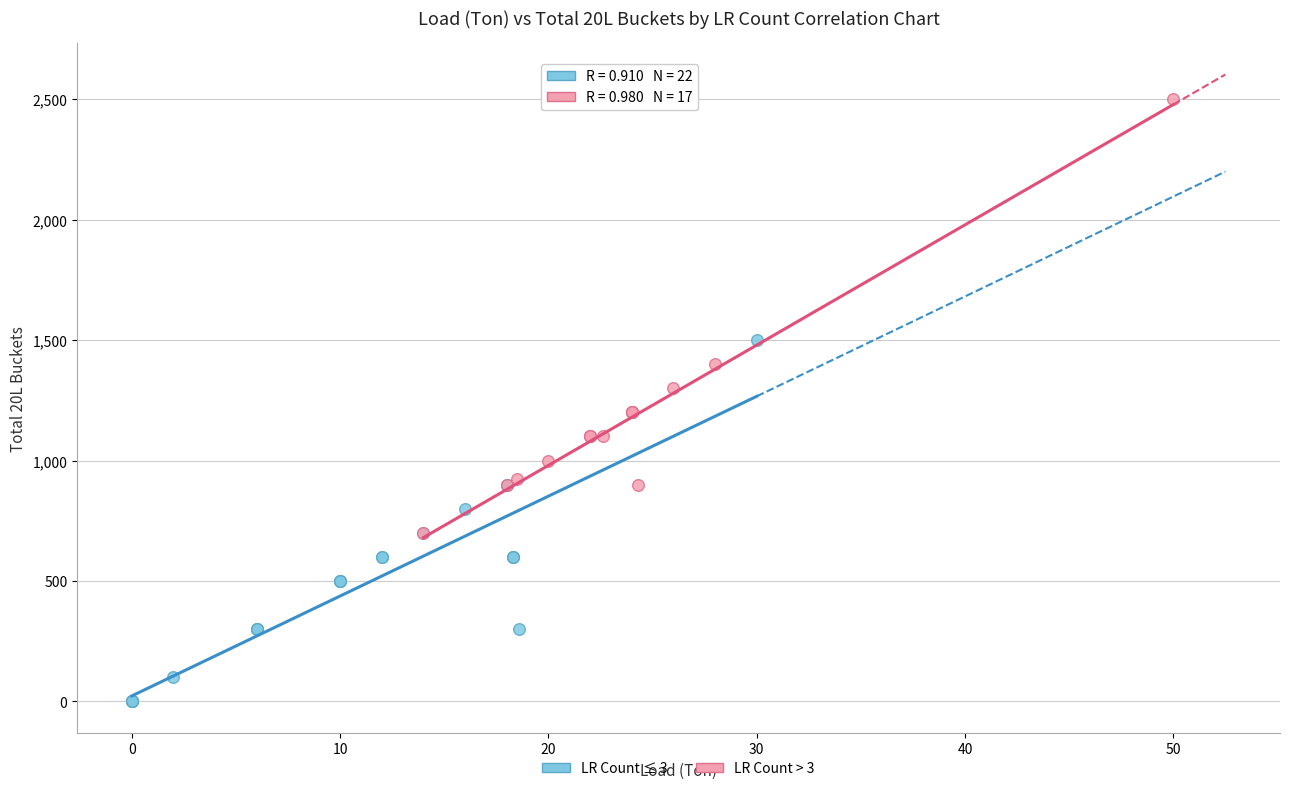

Which series reaches the maximum Y coordinate?

LR Count > 3